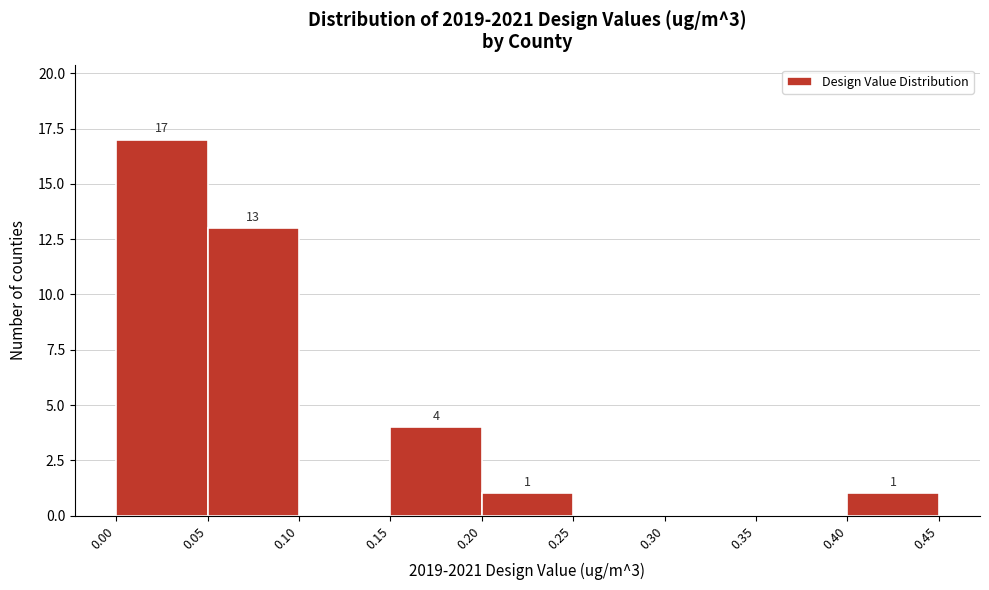

Which range on the x-axis has the tallest bar?

0.00 to 0.05